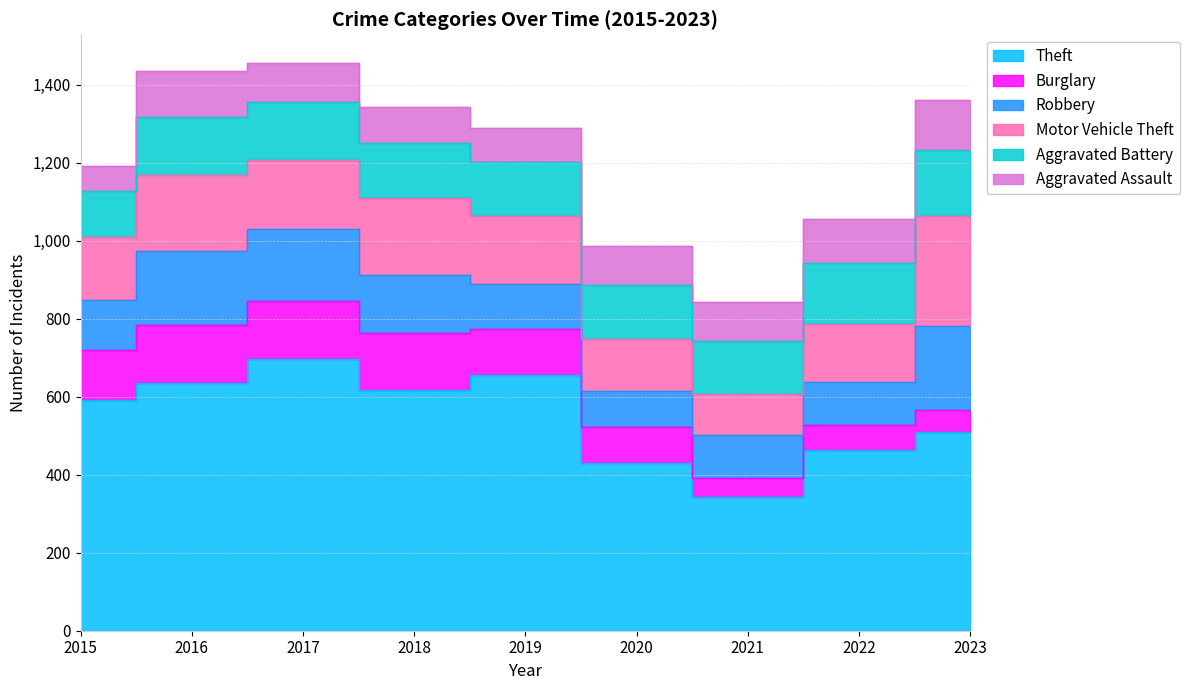

True or false: Theft and Burglary intersect in this chart.

False